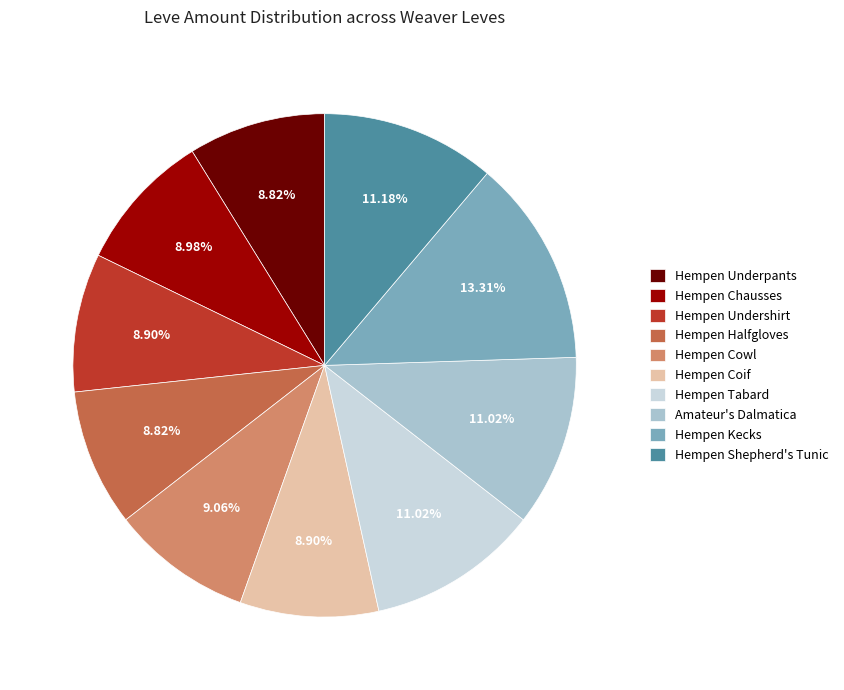

Count the number of slices in the pie.

10